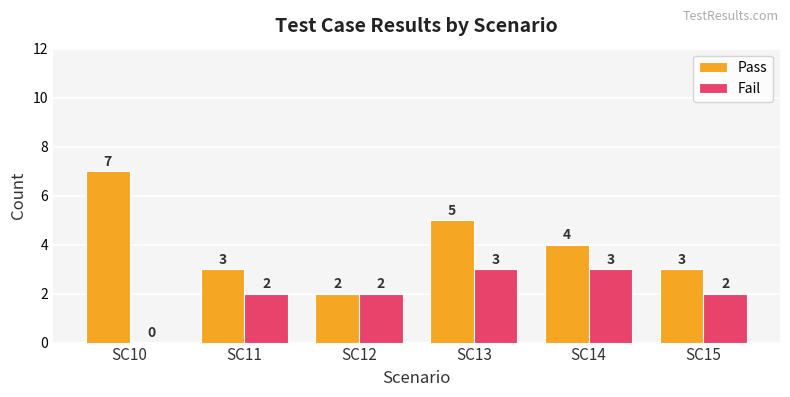

What is the sum of all Pass values?

24